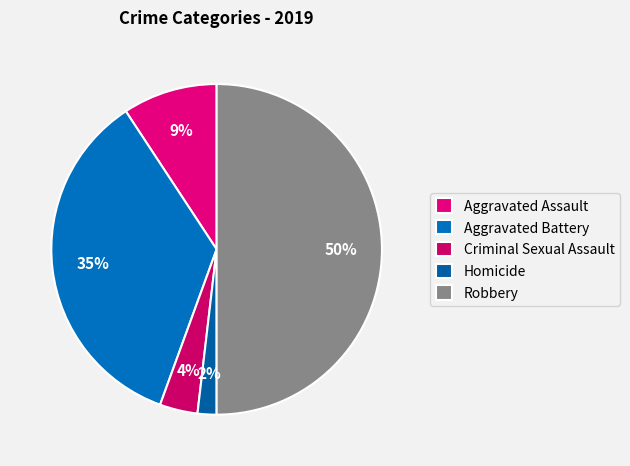

What percentage is the Aggravated Battery slice, to the nearest percent?

35%